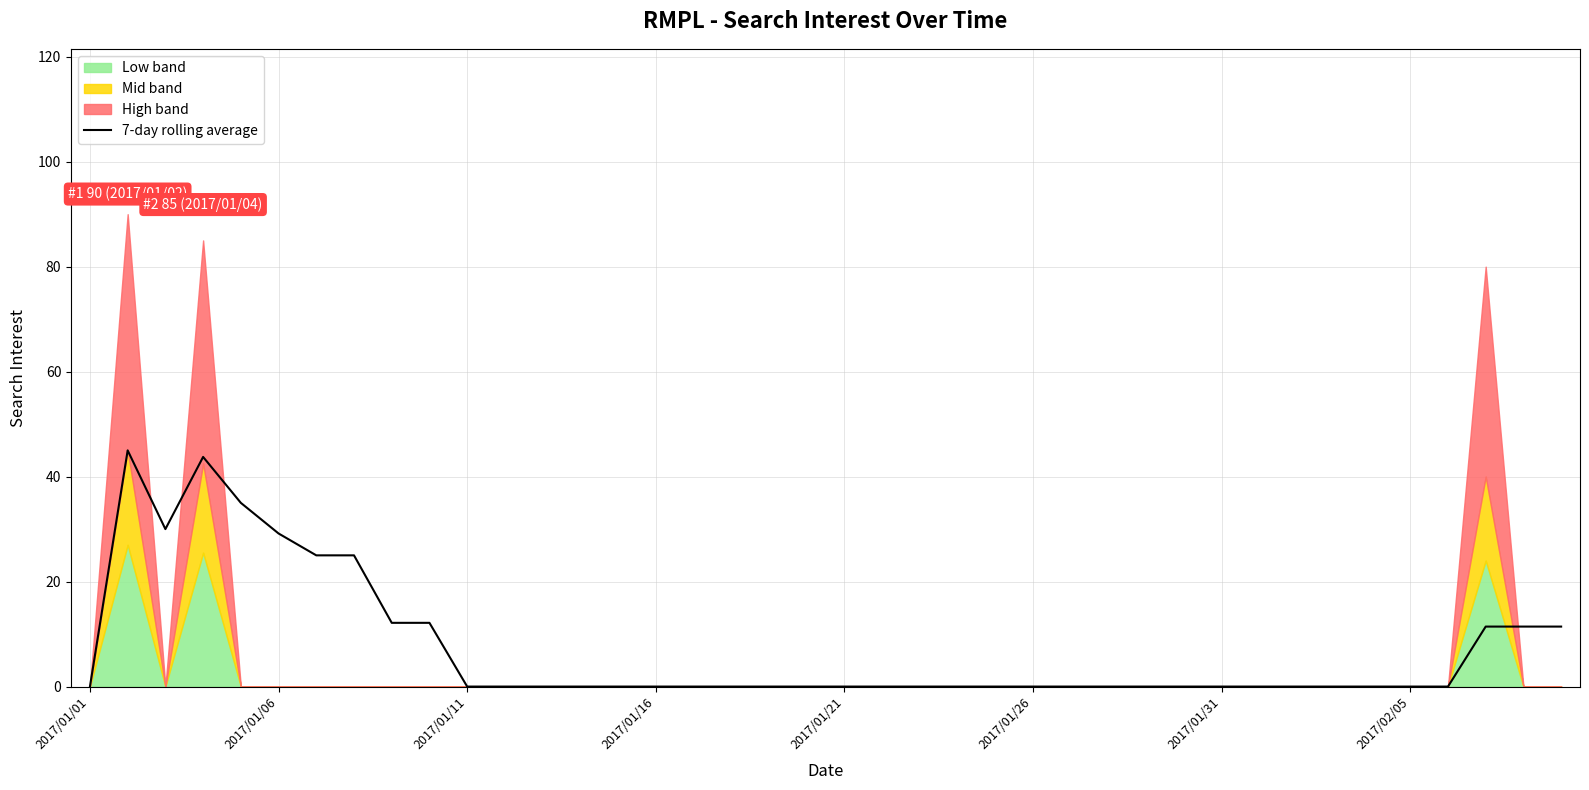

Is it true that 7-day rolling average equals -29.6 at 2017/01/31?

False